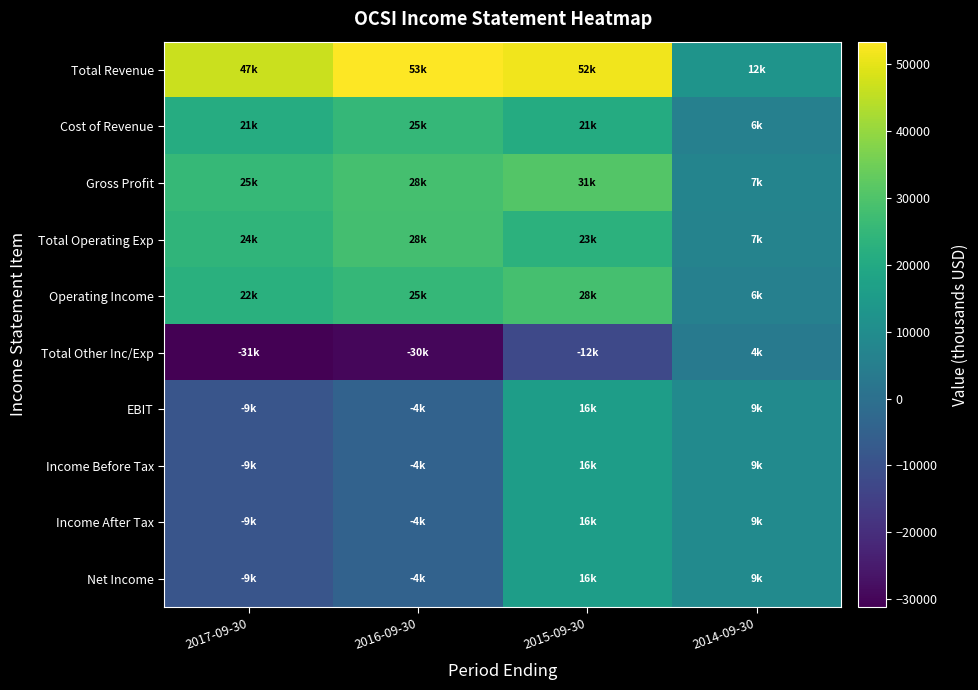

What is the smallest value displayed?

-31200